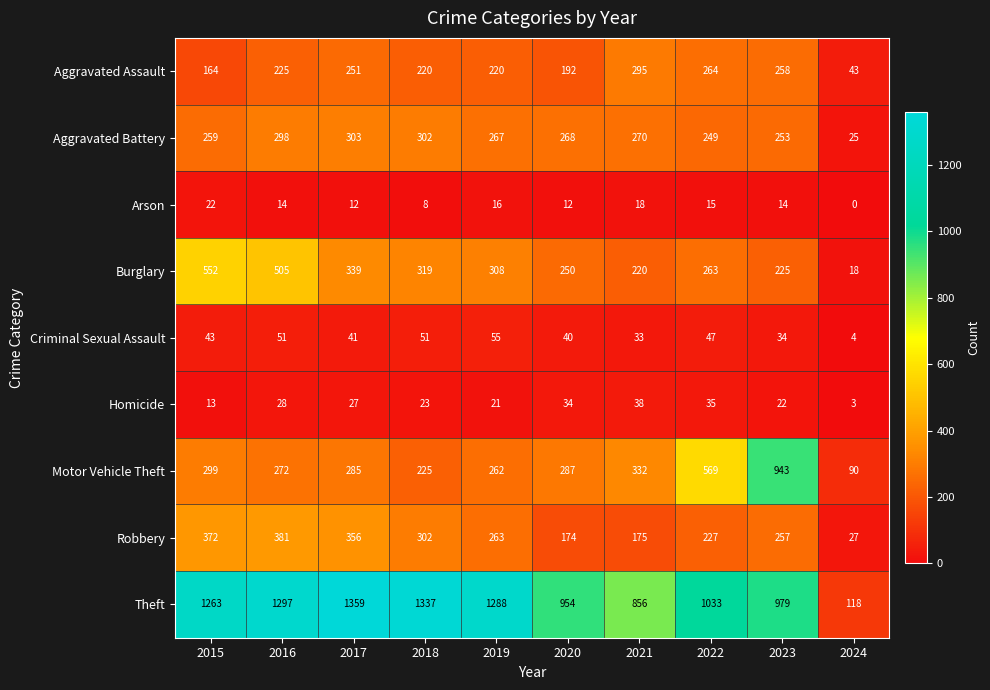

List the labels in order of Motor Vehicle Theft value, largest first.

2023, 2022, 2021, 2015, 2020, 2017, 2016, 2019, 2018, 2024